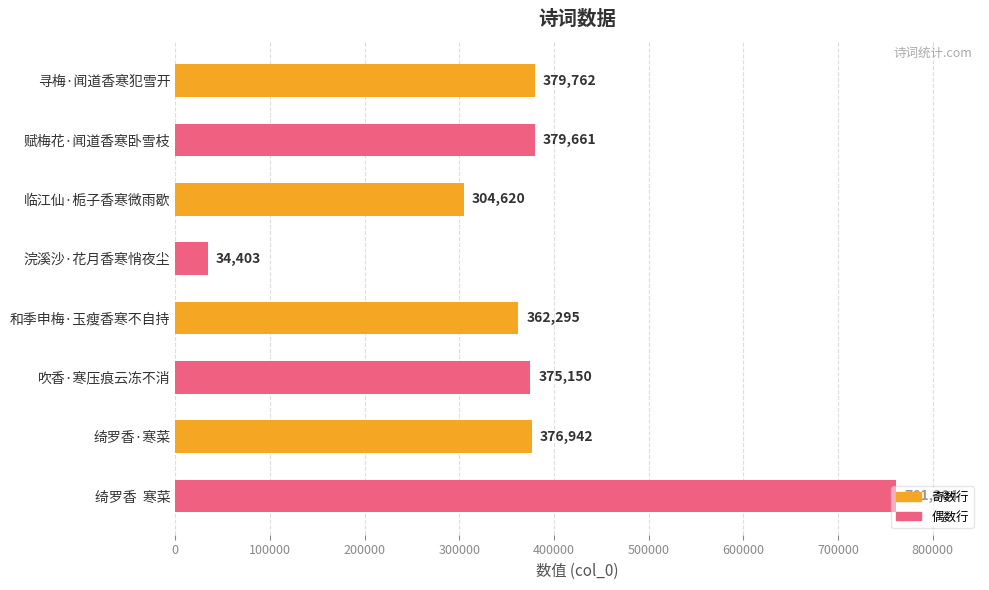

What is the difference between the maximum and minimum values?

726901